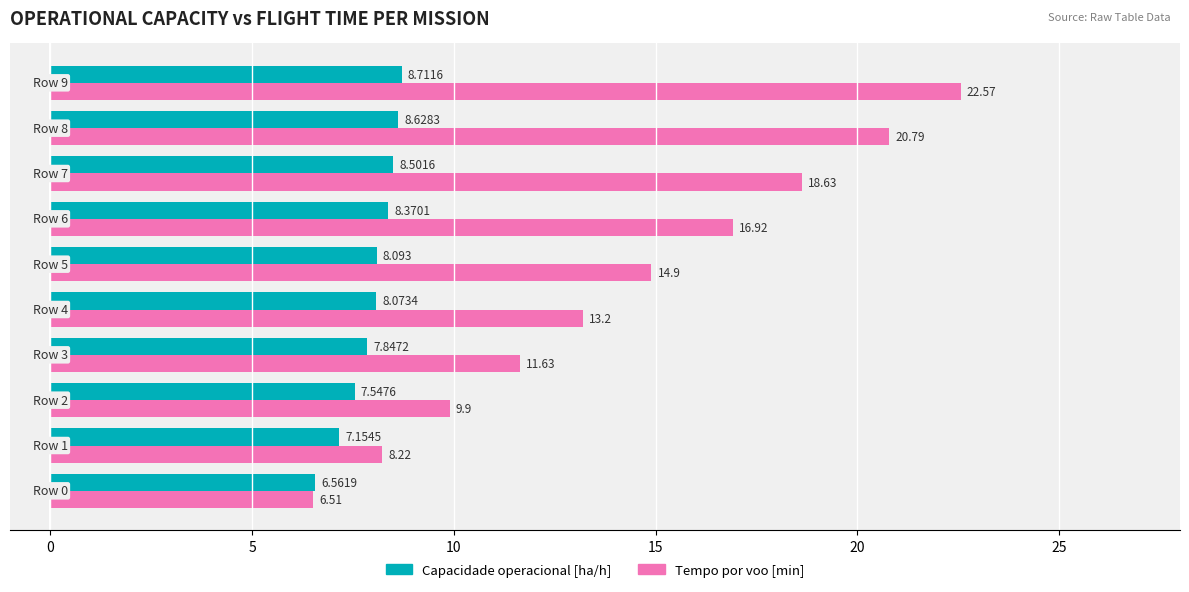

What is the average value of the Capacidade operacional [ha/h] series?

7.9